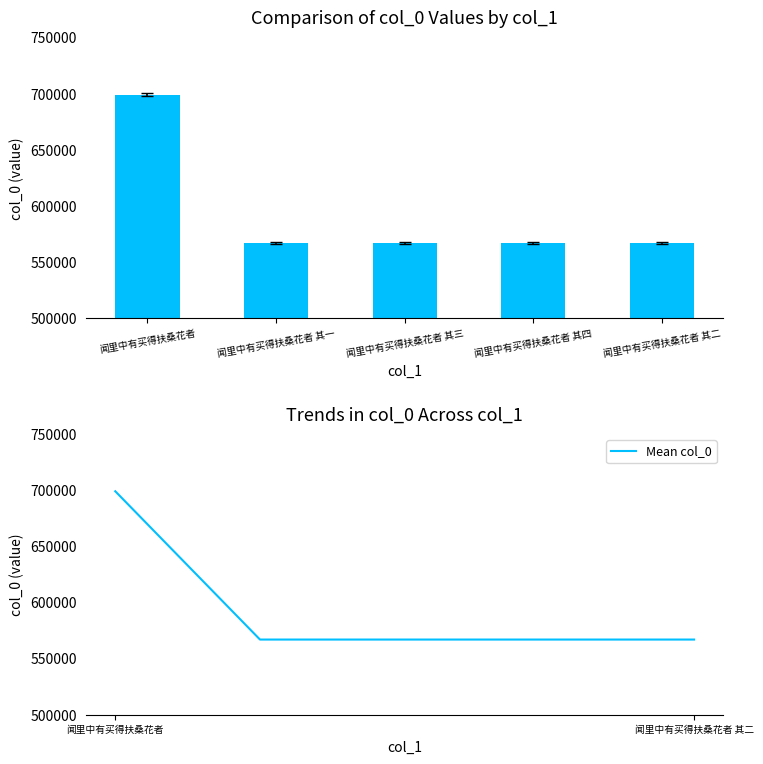

List the labels in order of col_0 value, largest first.

闻里中有买得扶桑花者, 闻里中有买得扶桑花者 其四, 闻里中有买得扶桑花者 其三, 闻里中有买得扶桑花者 其二, 闻里中有买得扶桑花者 其一